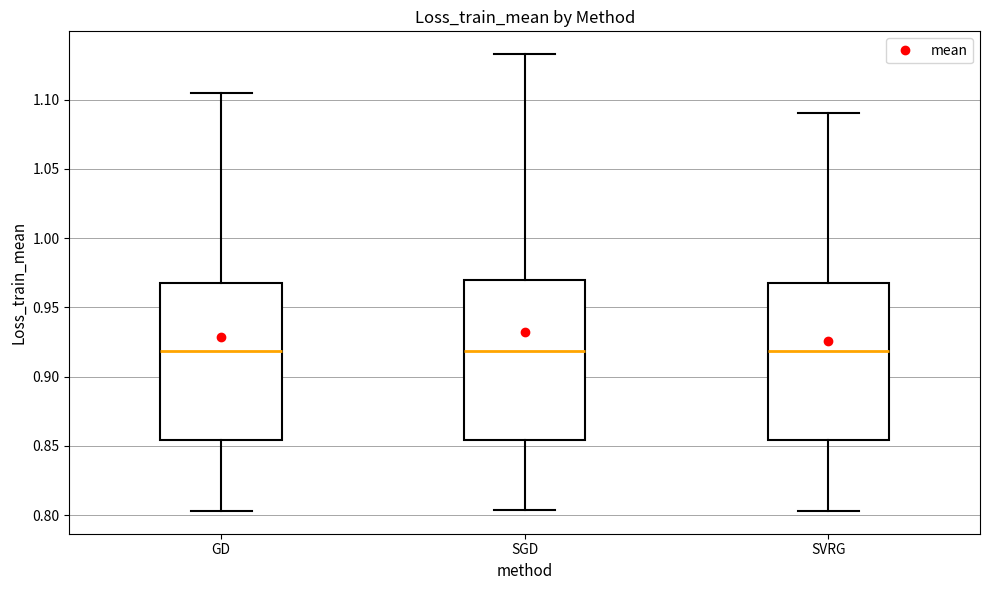

Reading left to right, read every box against the y-axis: the position of its median line, the range the box covers, and the ends of its whiskers. The values are not printed on the chart, so give them approximately, as read against the axis.

GD: median 0.920, box 0.855 to 0.970, whiskers 0.805 to 1.105
SGD: median 0.920, box 0.855 to 0.970, whiskers 0.805 to 1.135
SVRG: median 0.920, box 0.855 to 0.970, whiskers 0.805 to 1.090